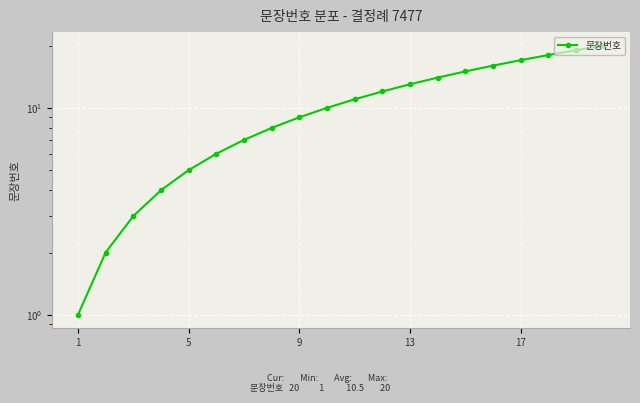

What is the value of the 13th point from the left?

13